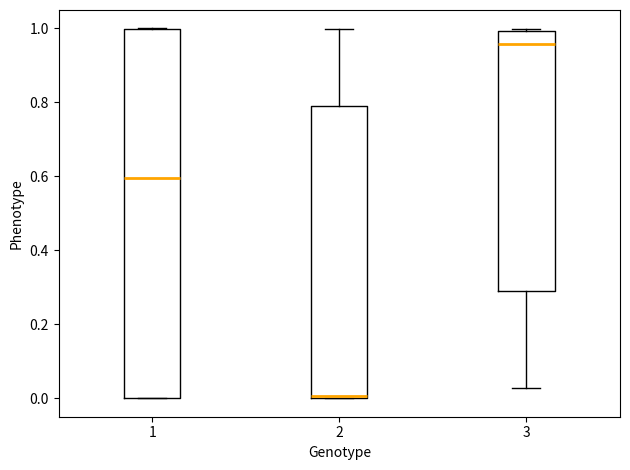

Reading left to right, transcribe this box plot: for each box, give where its median line is, the range the box spans, and where its two whiskers end, as read against the y-axis. The values are not printed on the chart, so give them approximately, as read against the axis.

1: median 0.60, box 0.00 to 1.00, whiskers 0.00 to 1.00
2: median 0.00, box 0.00 to 0.78, whiskers 0.00 to 1.00
3: median 0.96, box 0.28 to 1.00, whiskers 0.02 to 1.00